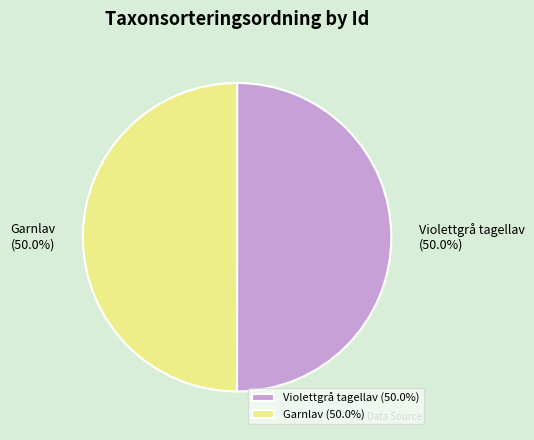

Approximately how many times larger is the value at Violettgrå tagellav compared to Garnlav?

1.0